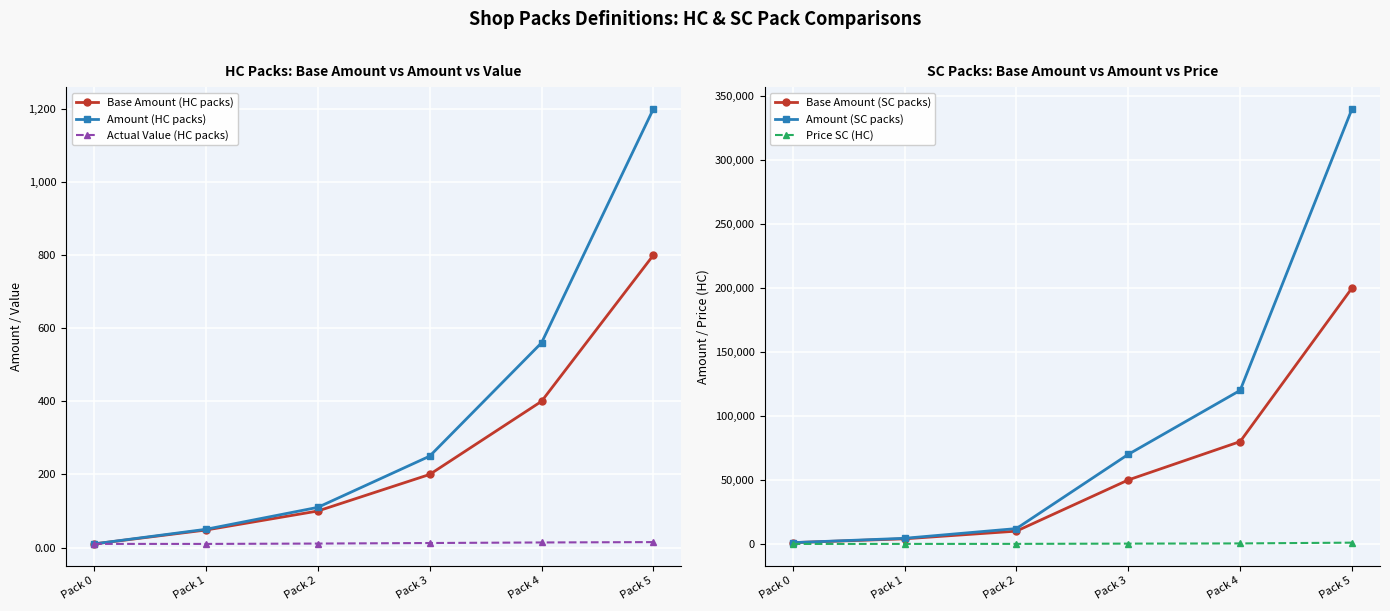

Which category has the highest value across all series?

Pack 5